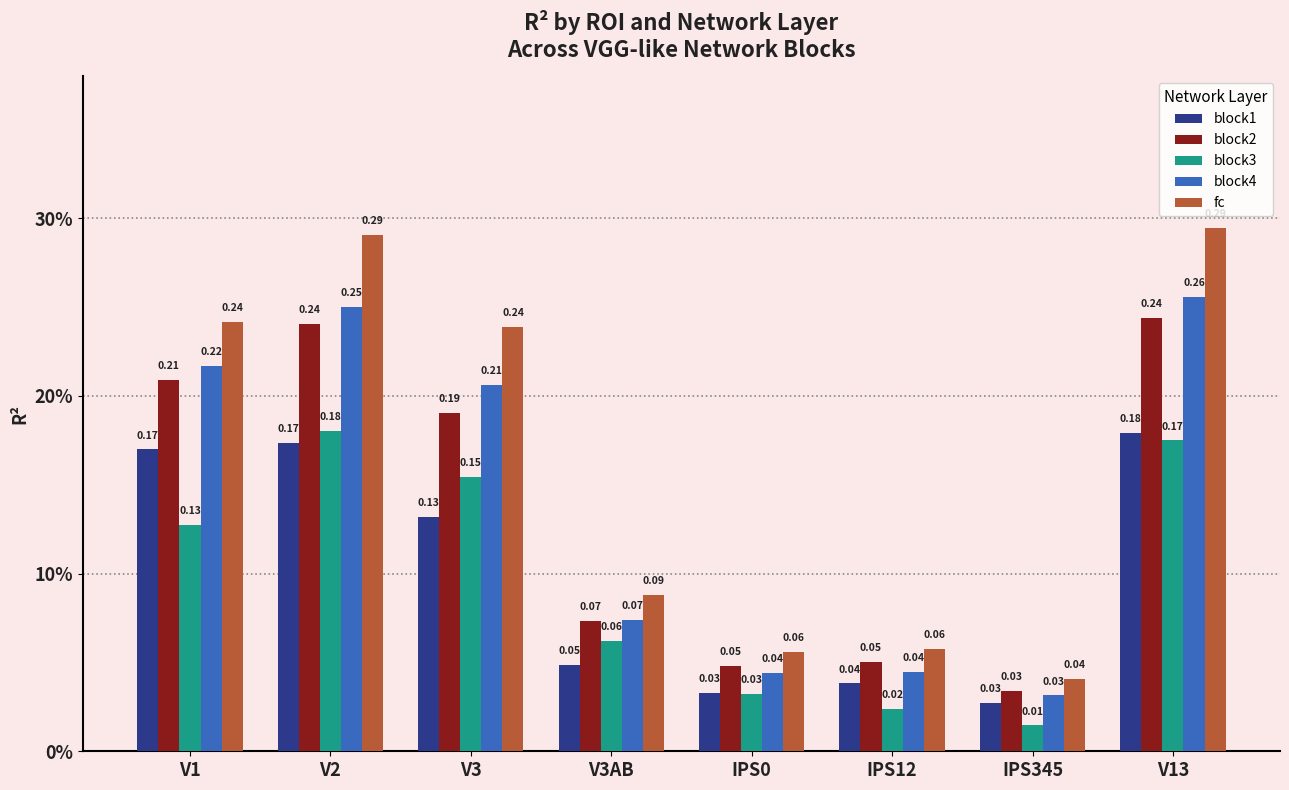

What is the difference between the maximum and second lowest values in the block1 series?

0.1